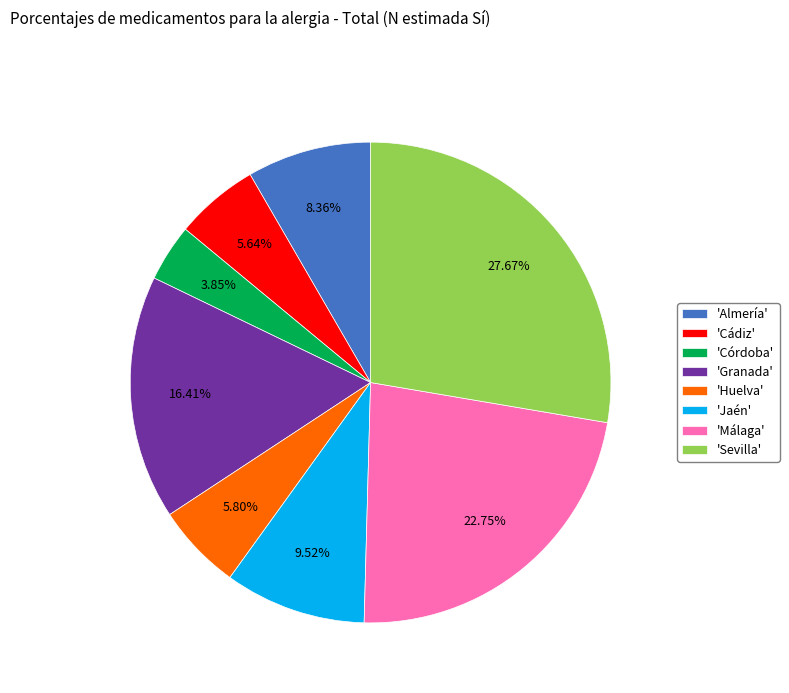

Does 'Jaén' account for over 50% of the chart?

No